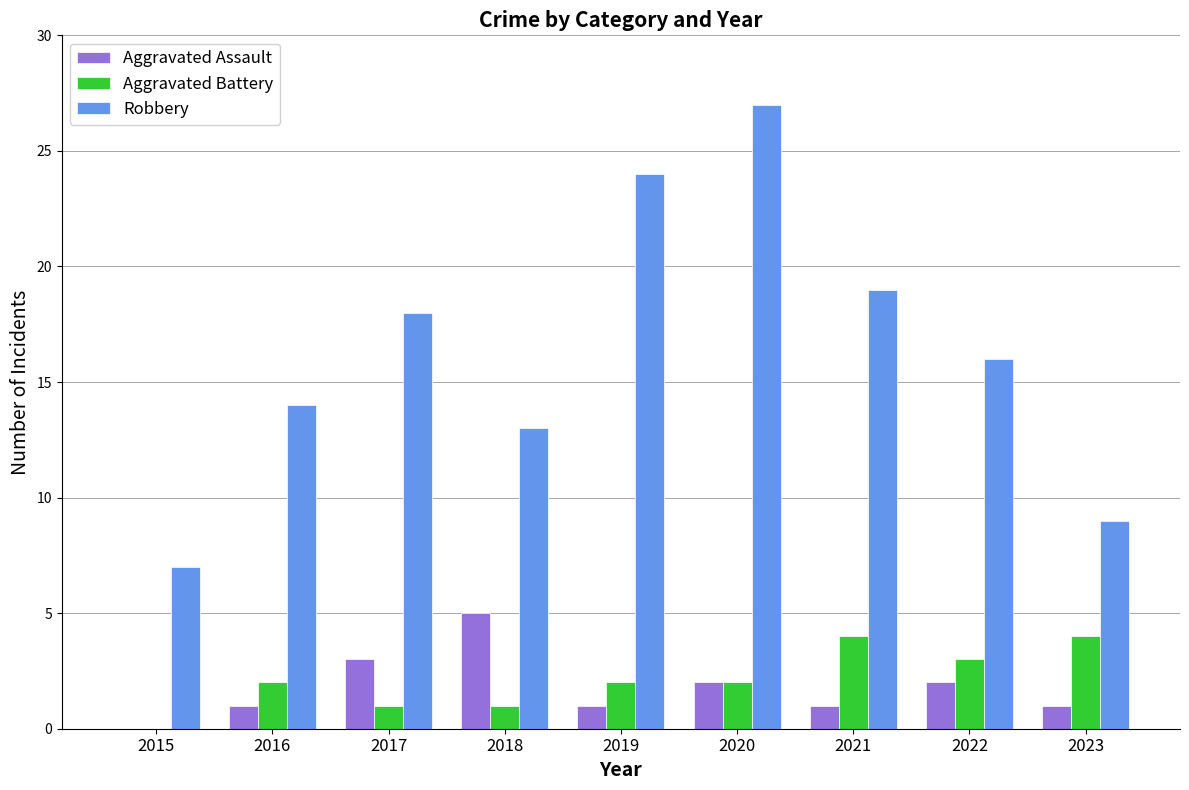

What is the approximate value of Aggravated Battery at 2022?

3